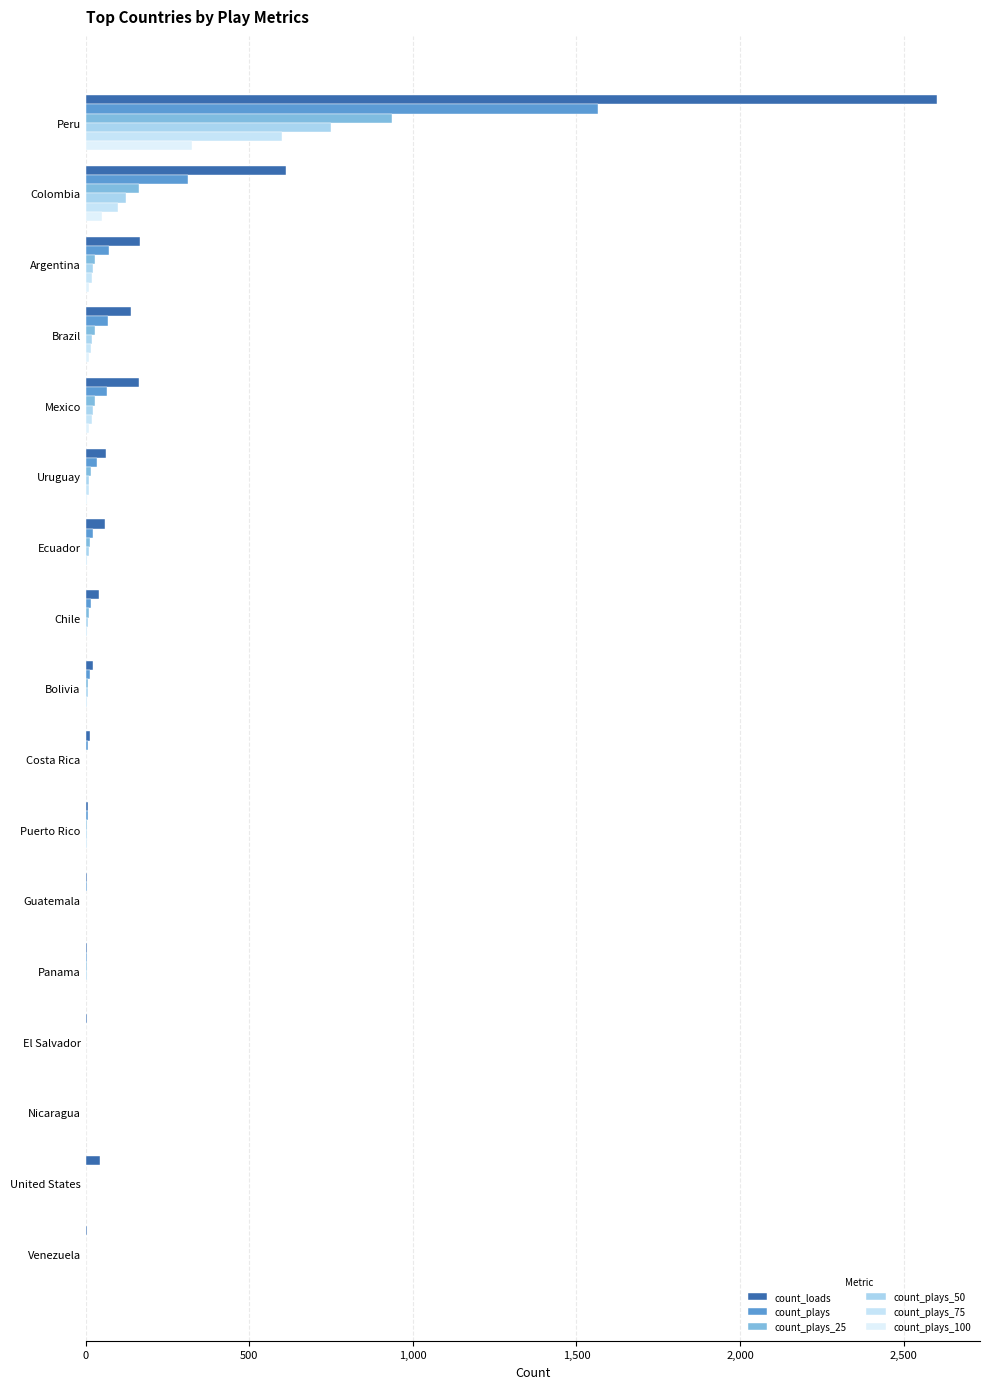

Count the number of data series in this chart.

6